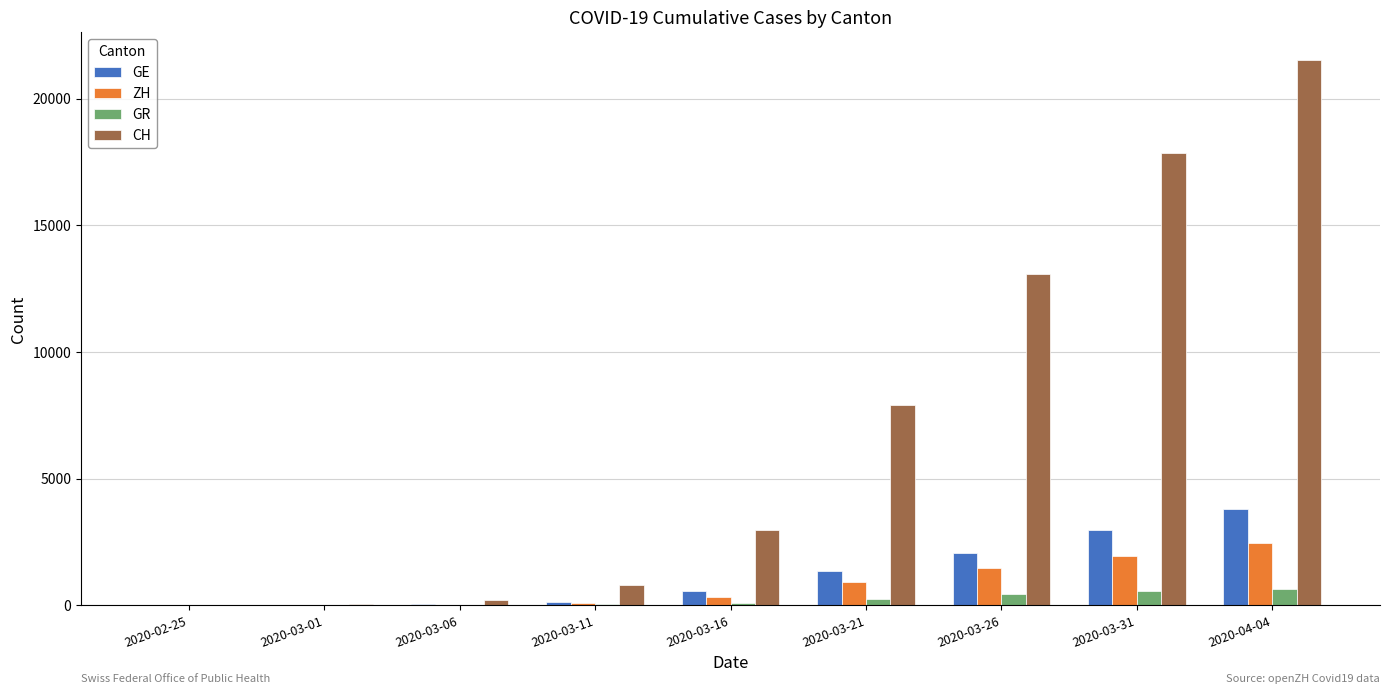

How many groups of bars are there?

9